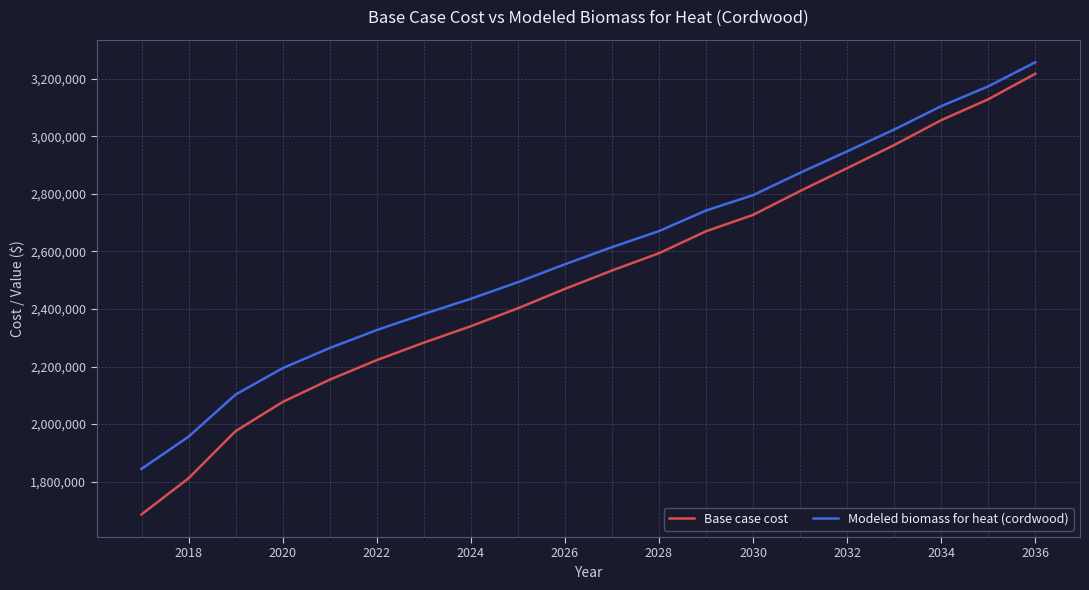

Which series has the largest total across all categories?

Modeled biomass for heat (cordwood)